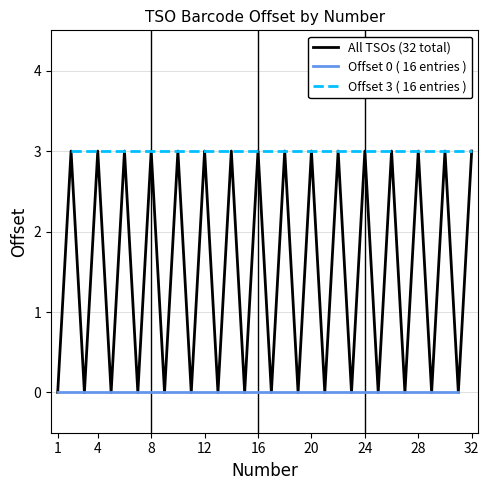

Which series changed the most between 9 and 15?

Offset 0 (even rows)